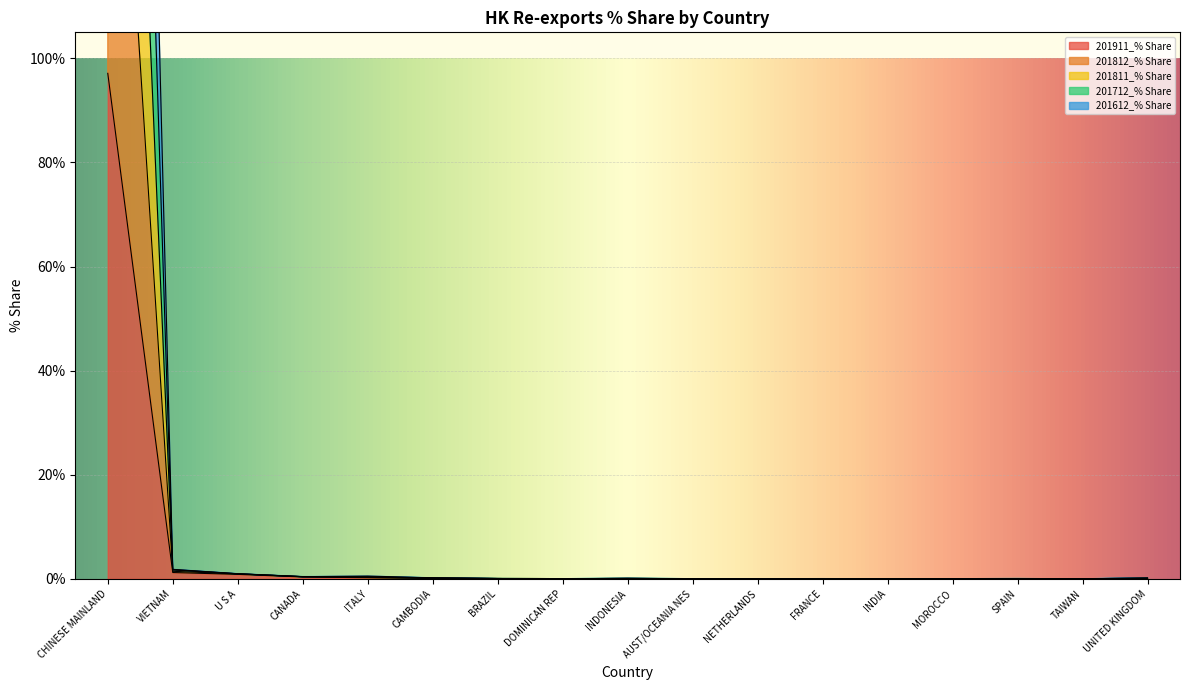

The value of 201811_% Share at INDONESIA is 0.1. True or false?

True